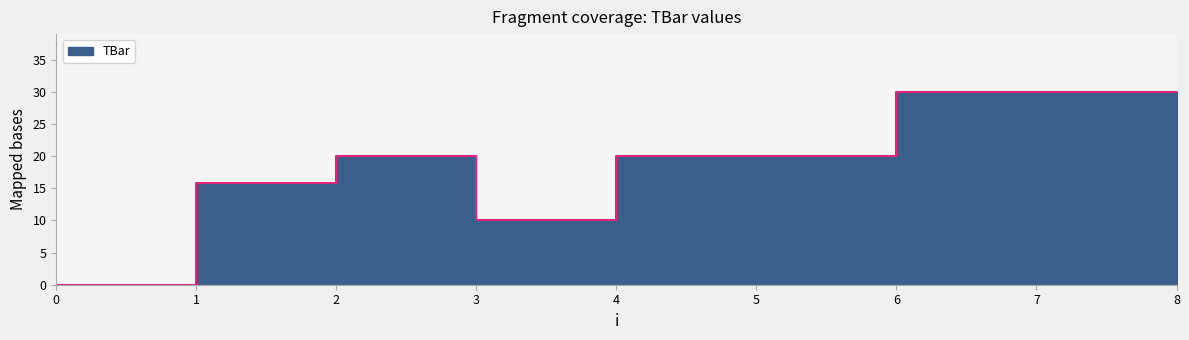

What is the change in value from 4 to 6?

+10.0